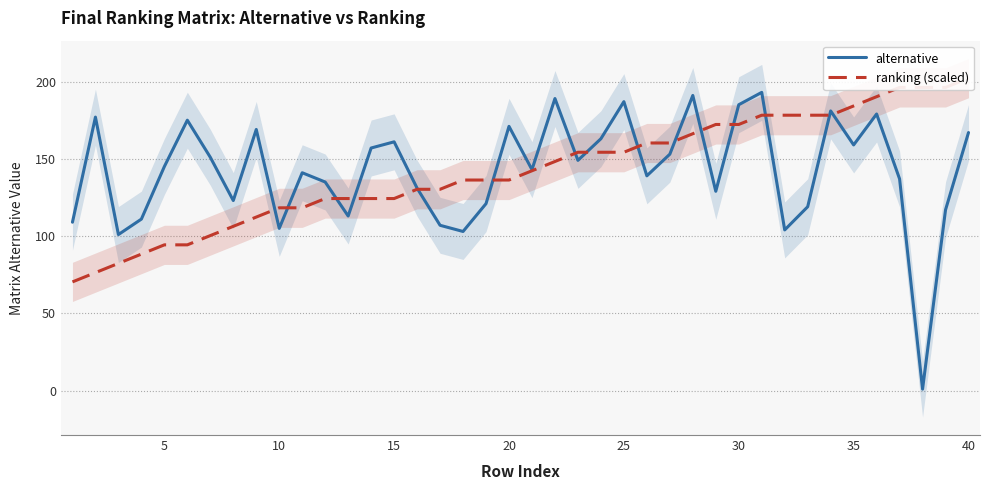

How many lines are shown in the chart?

2